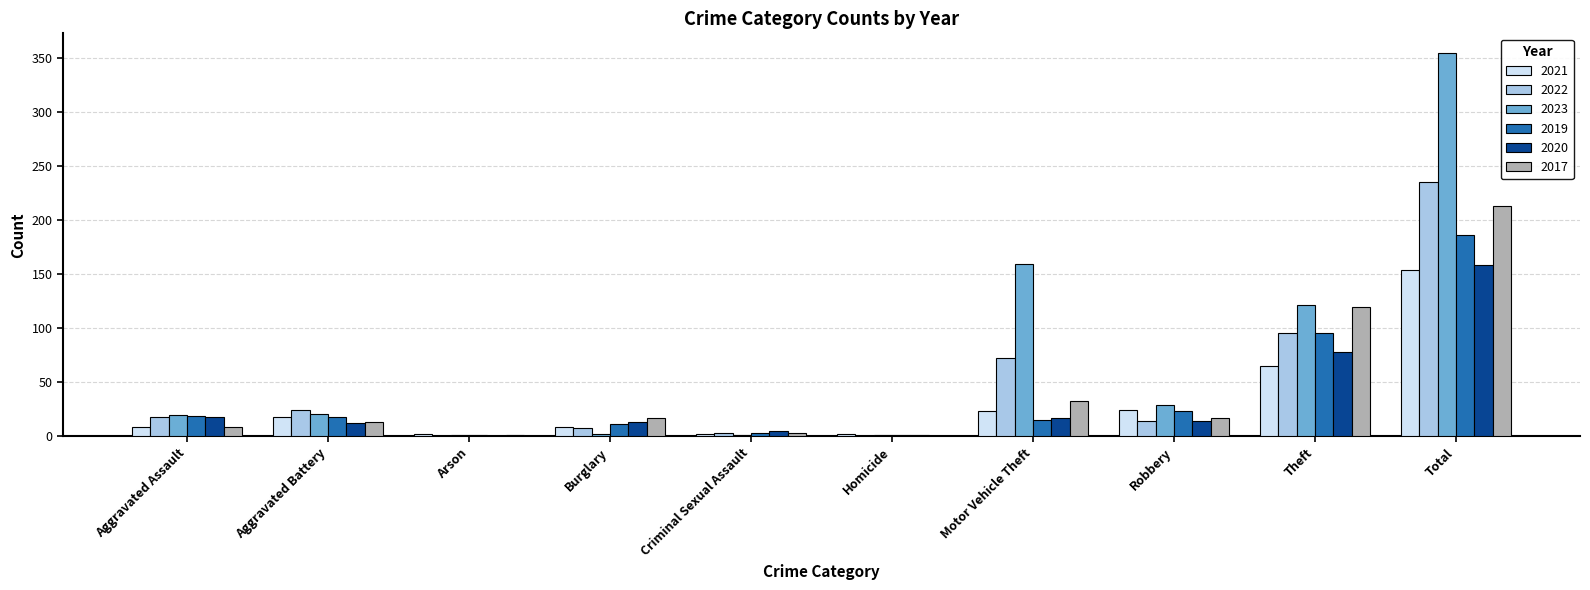

Is the value of 2019 at Aggravated Battery greater than the value of 2022 at Burglary?

Yes